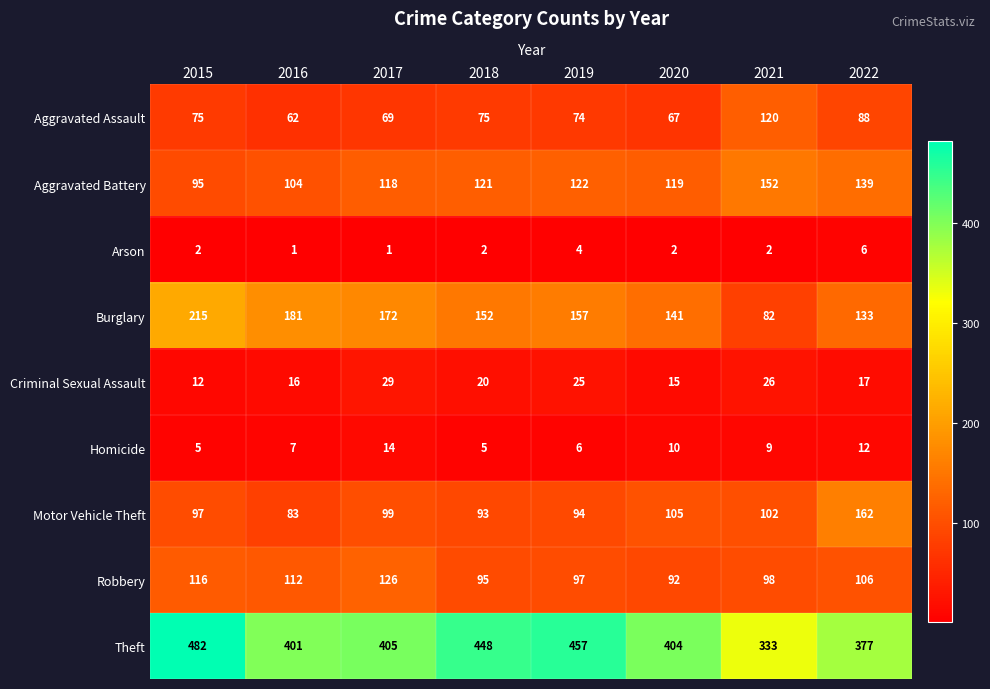

Rank the series by their maximum value, from lowest to highest.

Arson, Homicide, Criminal Sexual Assault, Aggravated Assault, Robbery, Aggravated Battery, Motor Vehicle Theft, Burglary, Theft